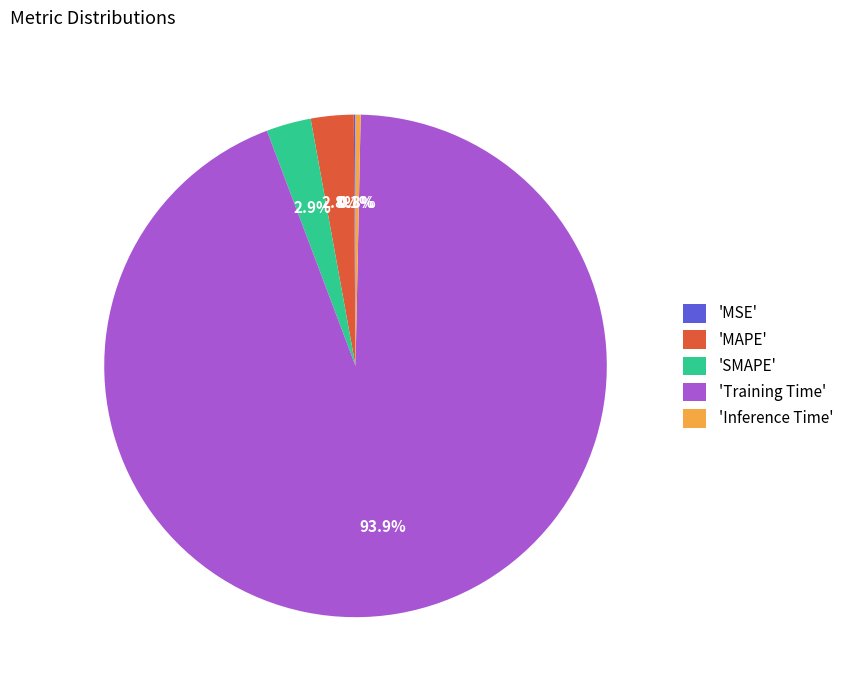

What percentage is NOT represented by 'Training Time'?

6.1%